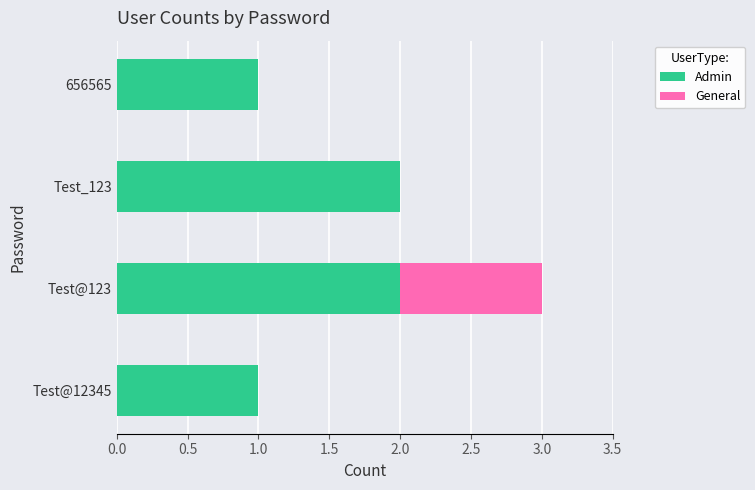

What is the sum of all Admin values?

6